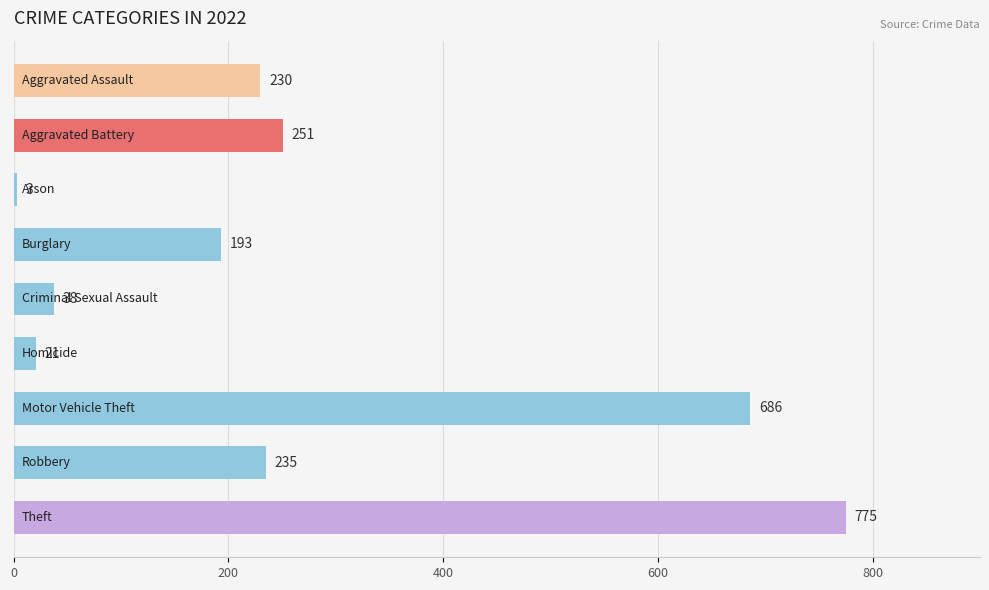

What is the maximum value shown in the chart?

775